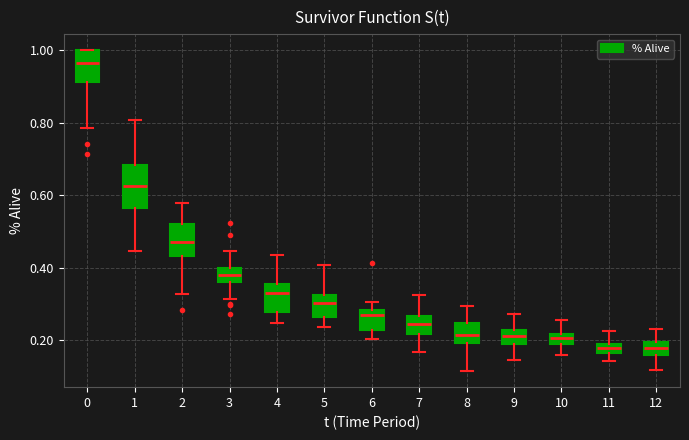

Comparing the boxes themselves (not the whiskers), which one is the tallest?

1